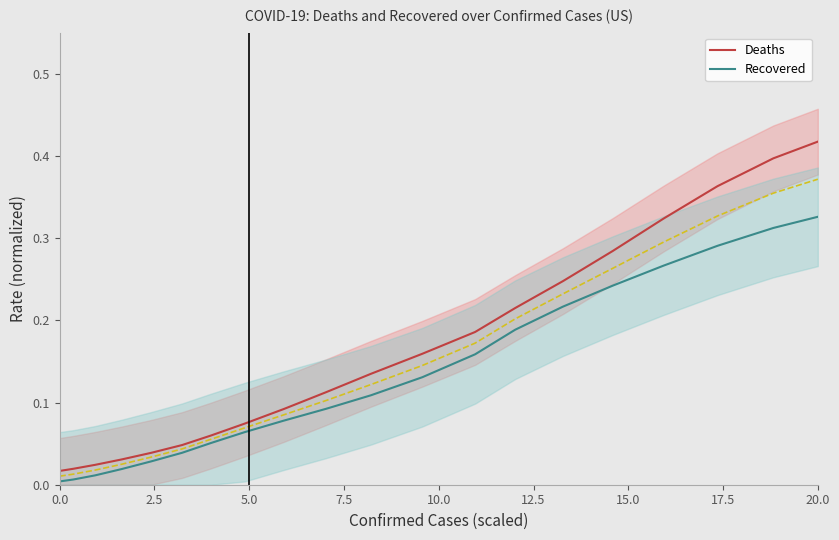

Is the value of Recovered at 12.5 greater than the value of Deaths at 13?

No